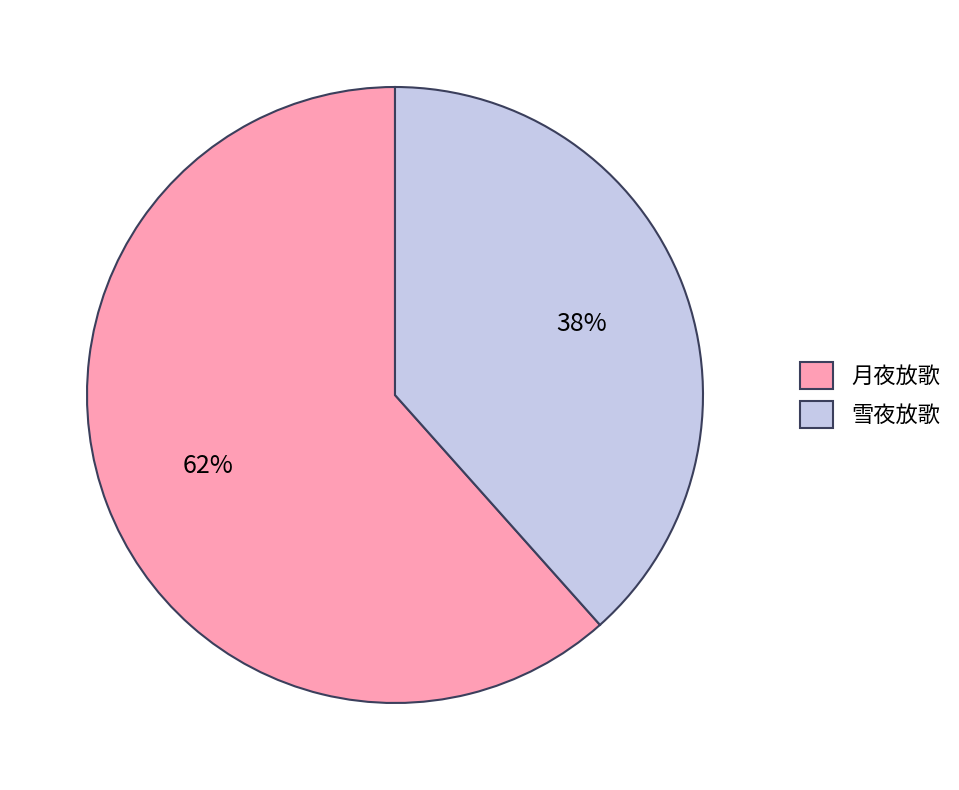

Is 月夜放歌 the majority of the pie?

Yes